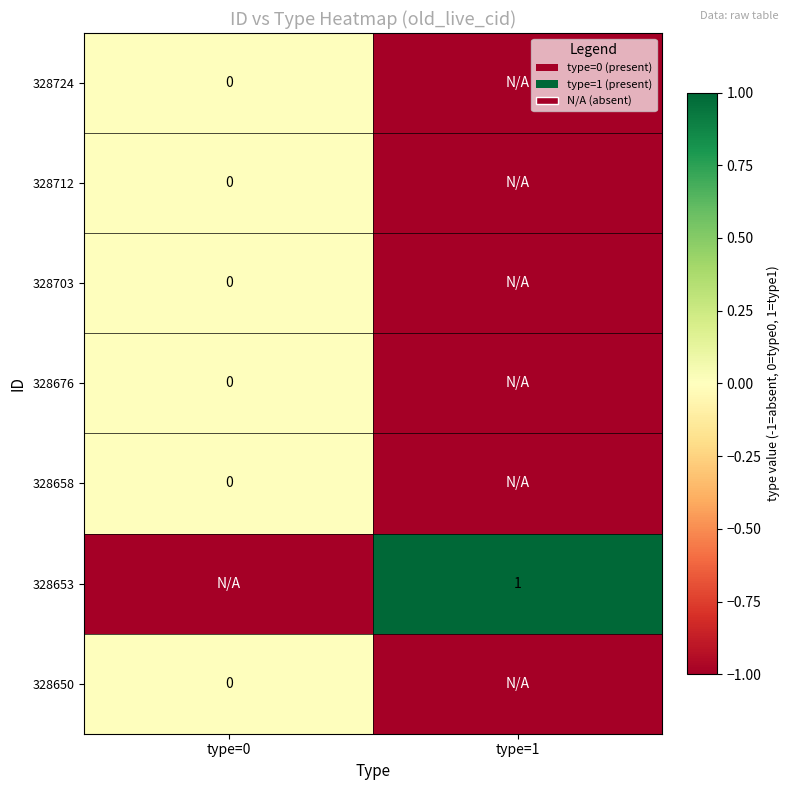

At which label is 328650 closest to 0?

type=0